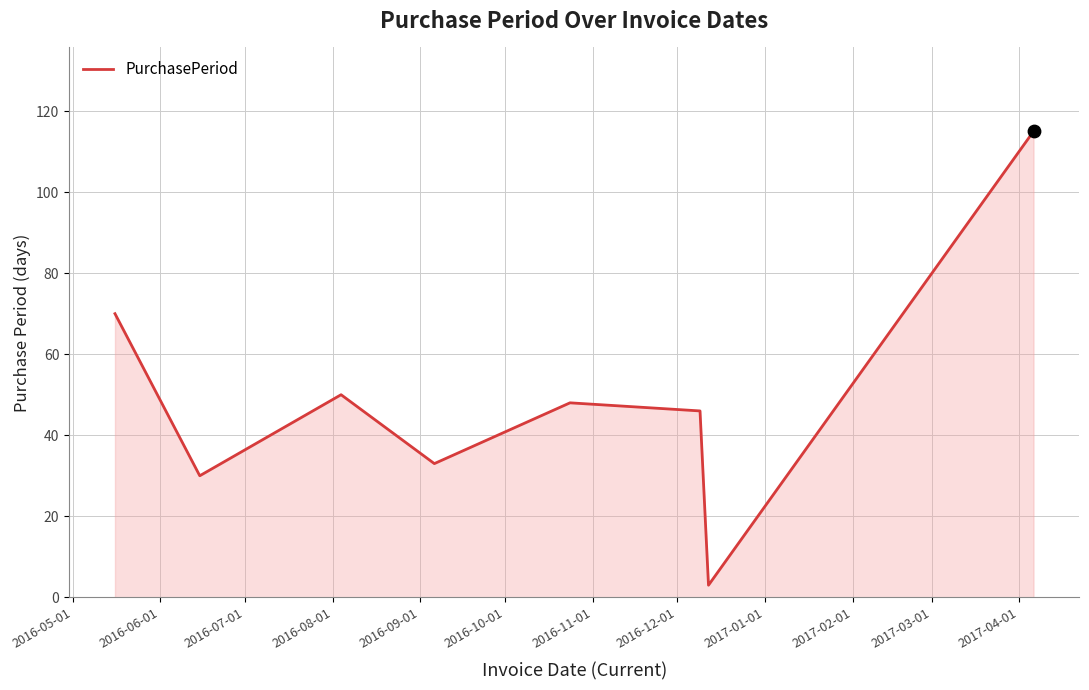

What is the average value?

49